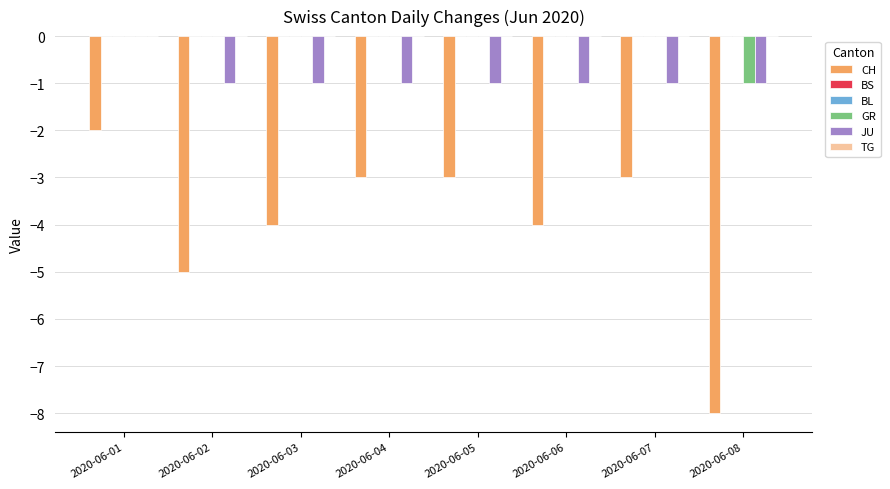

Does the chart contain any negative values?

Yes